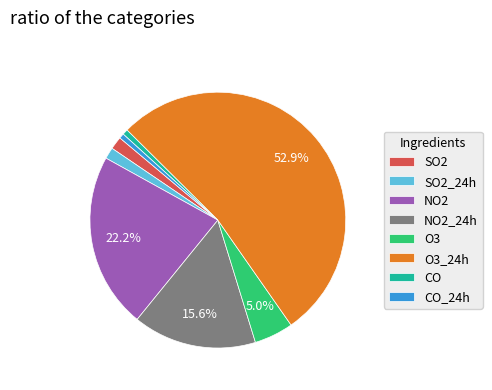

What portion of the pie excludes NO2?

77.8%